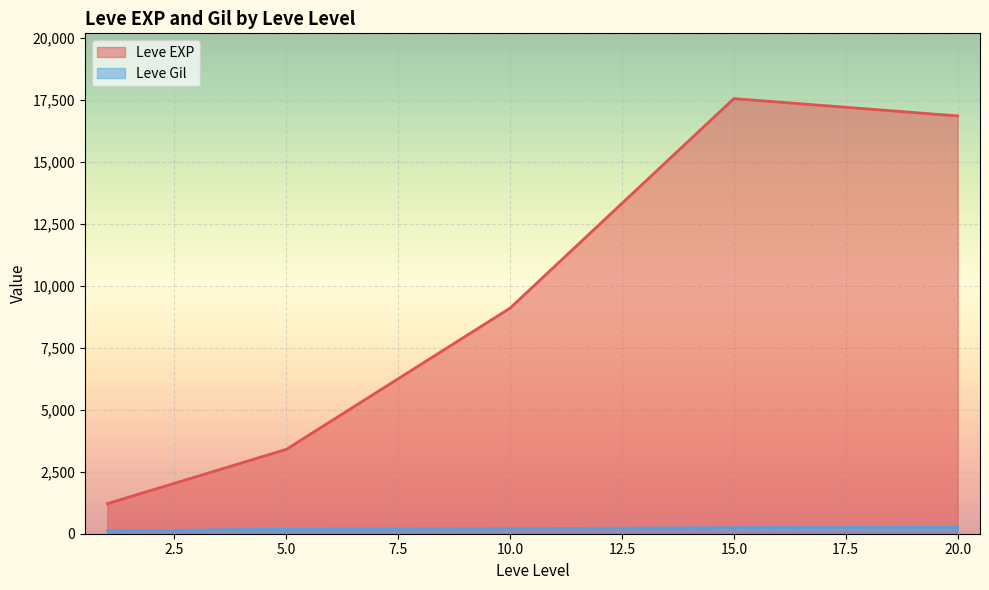

What is the difference between the maximum and second lowest values in the Leve EXP series?

14158.3